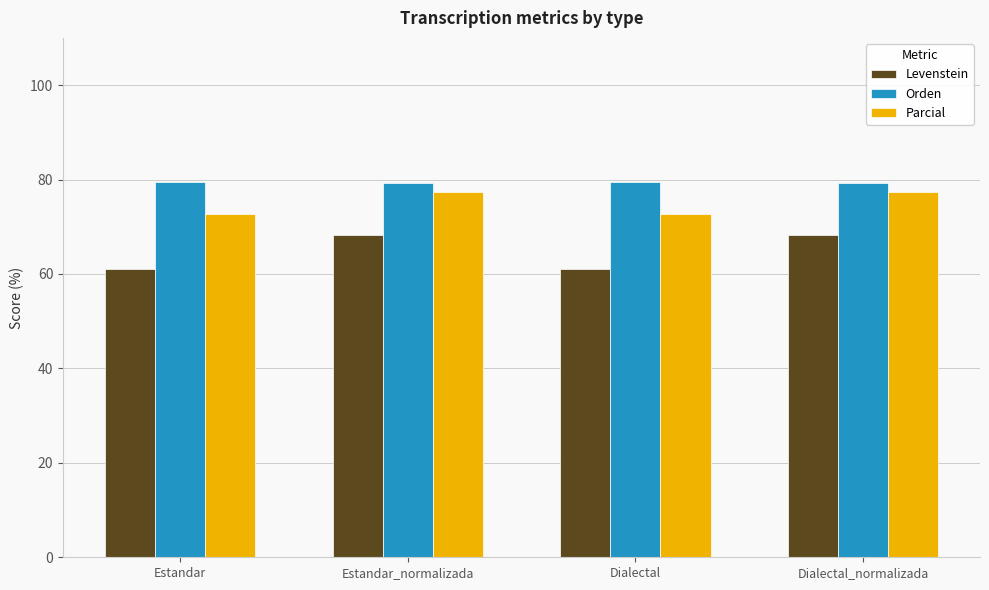

What is the minimum value shown in the chart?

61.0